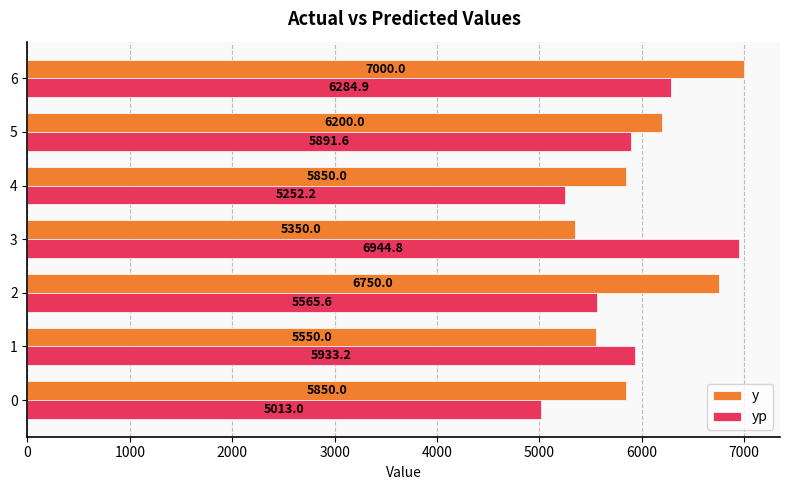

List the series in order of their overall mean, highest first.

y, yp